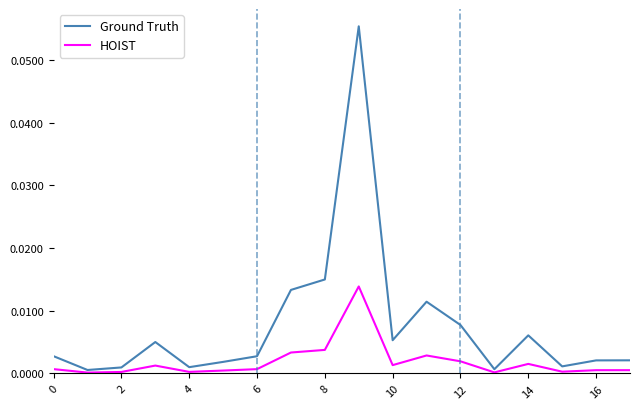

Which series has the largest range (max minus min)?

Ground Truth